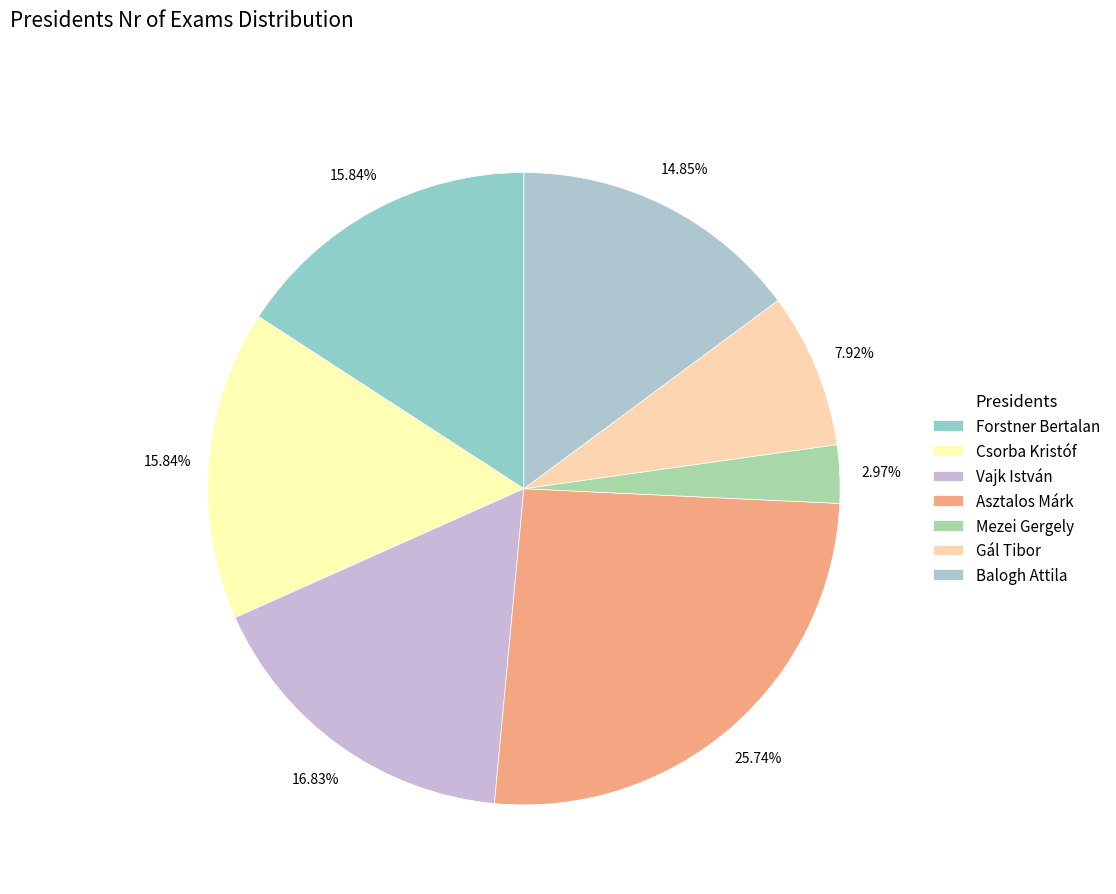

What percentage do Asztalos Márk and Gál Tibor together represent?

33.7%